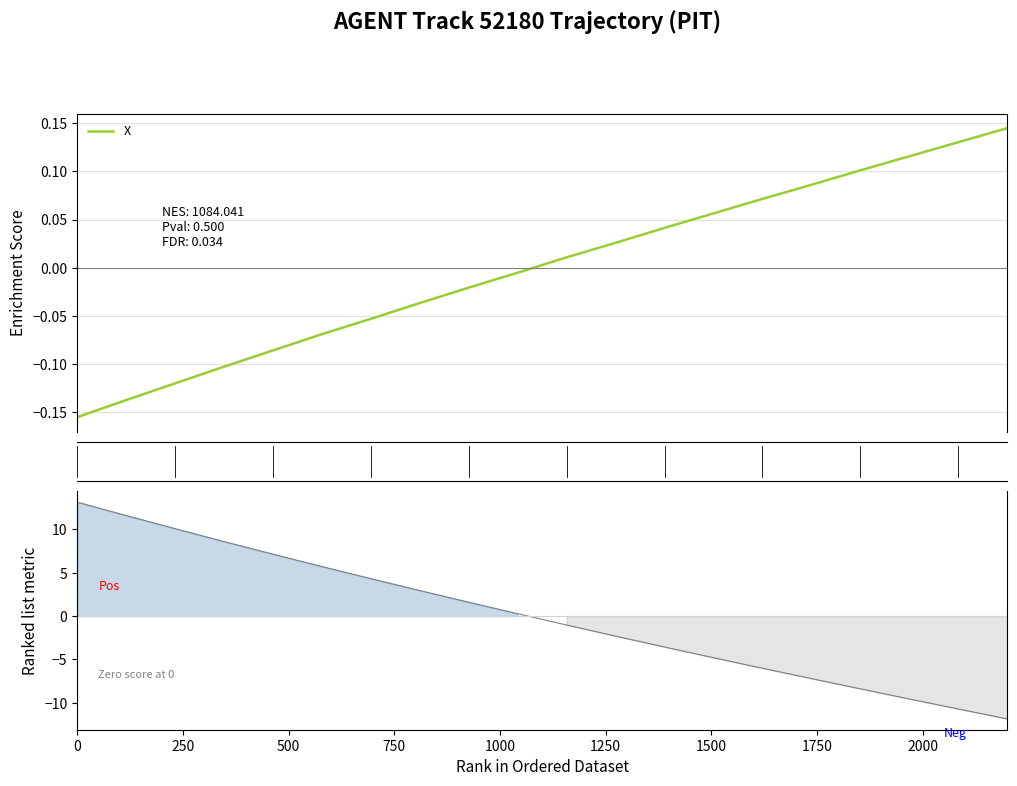

How many values exceed 0?

10